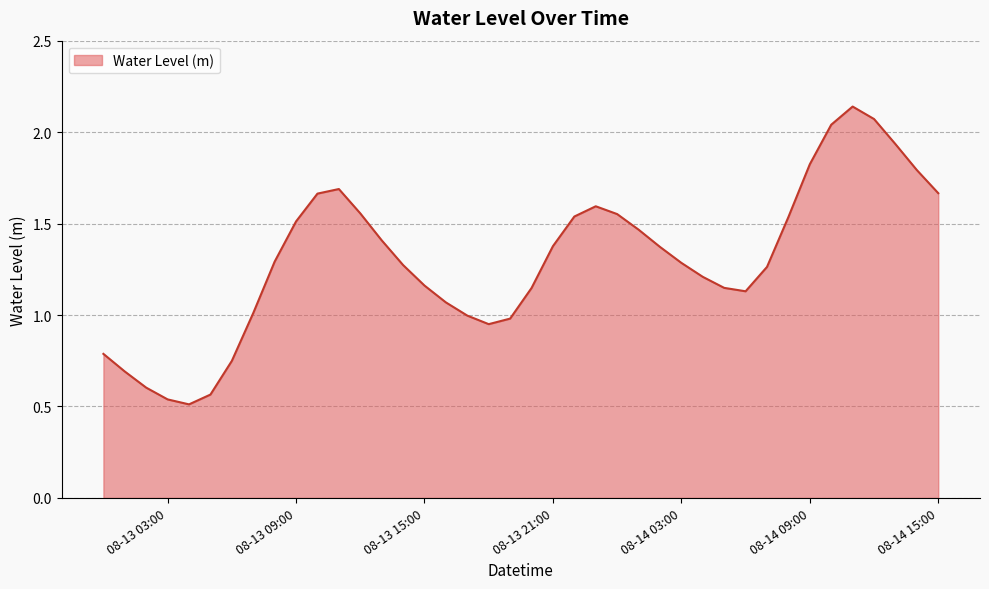

Rank the categories by value from highest to lowest.

2023-08-14 11:00:00, 2023-08-14 12:00:00, 2023-08-14 10:00:00, 2023-08-14 13:00:00, 2023-08-14 09:00:00, 2023-08-14 14:00:00, 2023-08-13 11:00:00, 2023-08-14 15:00:00, 2023-08-13 10:00:00, 2023-08-13 23:00:00, 2023-08-13 12:00:00, 2023-08-14 00:00:00, 2023-08-13 22:00:00, 2023-08-14 08:00:00, 2023-08-13 09:00:00, 2023-08-14 01:00:00, 2023-08-13 13:00:00, 2023-08-13 21:00:00, 2023-08-14 02:00:00, 2023-08-13 08:00:00, 2023-08-14 03:00:00, 2023-08-13 14:00:00, 2023-08-14 07:00:00, 2023-08-14 04:00:00, 2023-08-13 15:00:00, 2023-08-14 05:00:00, 2023-08-13 20:00:00, 2023-08-14 06:00:00, 2023-08-13 16:00:00, 2023-08-13 07:00:00, 2023-08-13 17:00:00, 2023-08-13 19:00:00, 2023-08-13 18:00:00, 2023-08-13 00:00:00, 2023-08-13 06:00:00, 2023-08-13 01:00:00, 2023-08-13 02:00:00, 2023-08-13 05:00:00, 2023-08-13 03:00:00, 2023-08-13 04:00:00